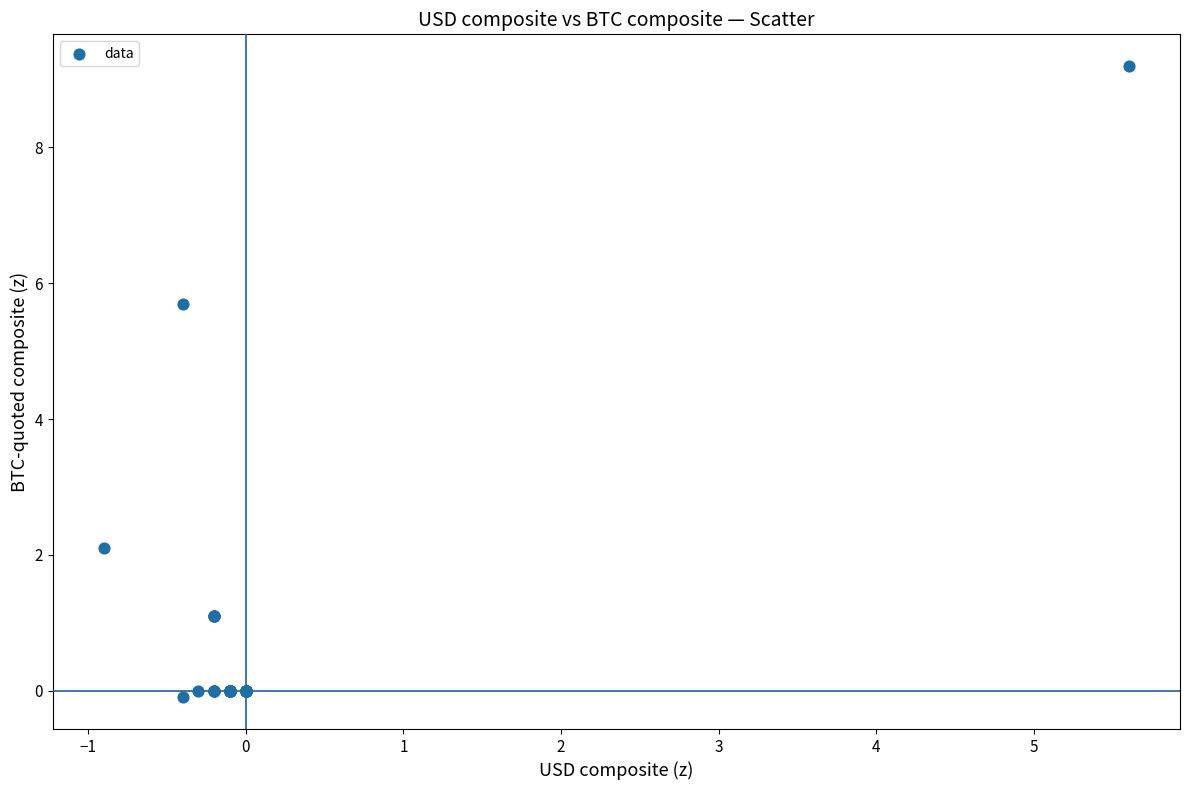

What Y value in the scatter plot is closest to 4?

5.7